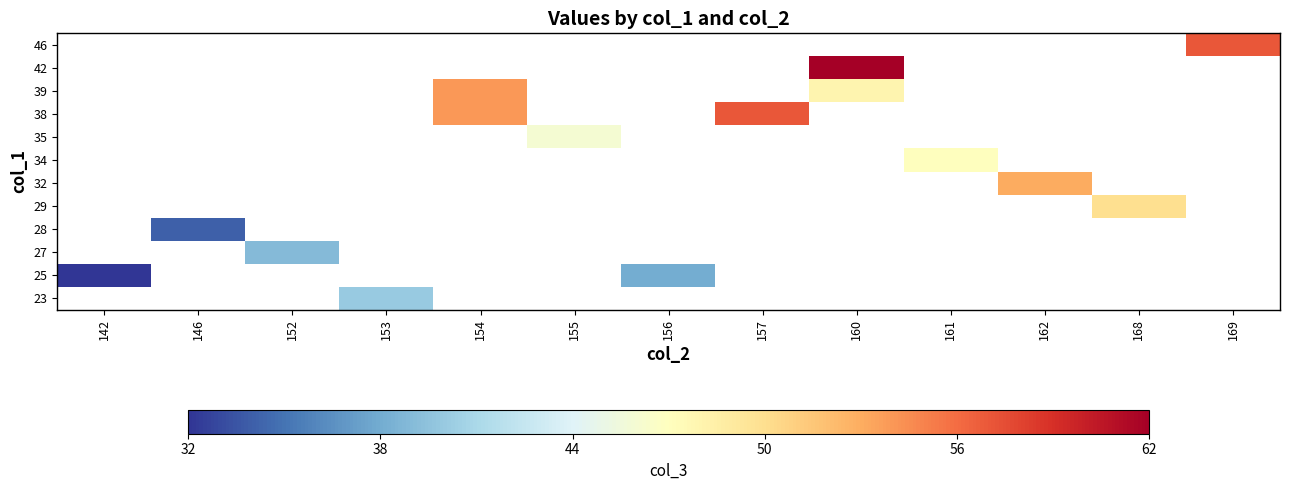

The 25 series shows 38.0 at 156. True or false?

True